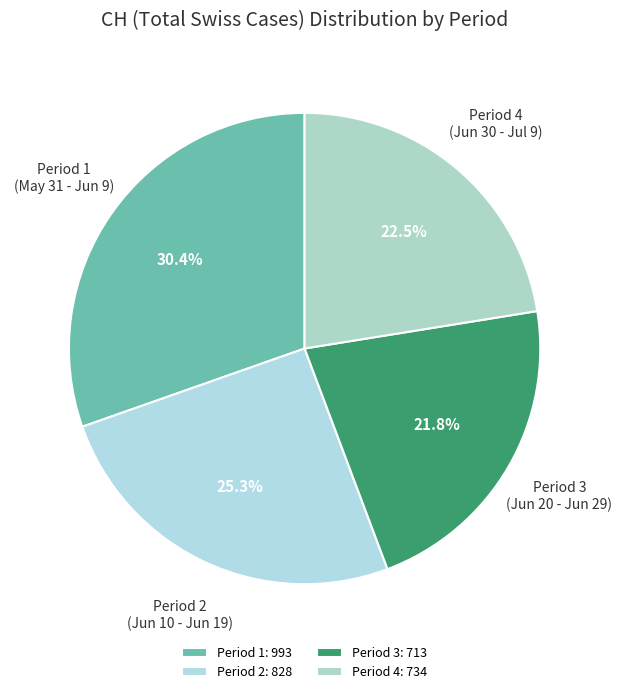

Count the number of slices in the pie.

4